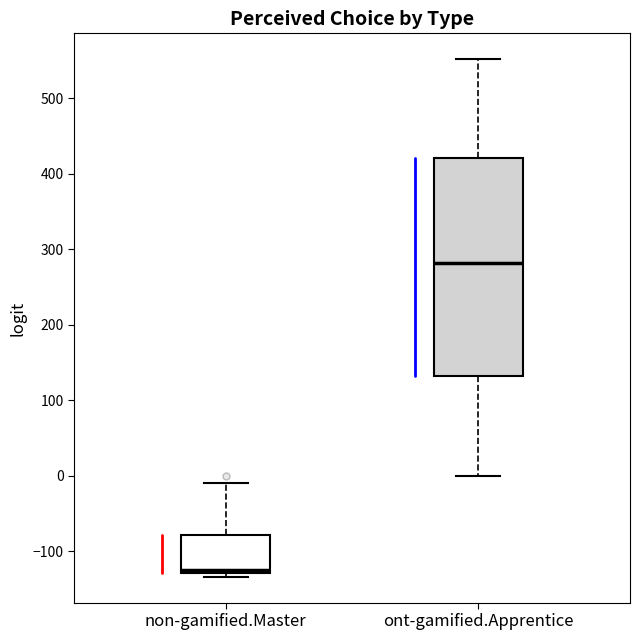

Reading left to right, transcribe this box plot: for each box, give where its median line is, the range the box spans, and where its two whiskers end, as read against the y-axis. The values are not printed on the chart, so give them approximately, as read against the axis.

non-gamified.Master: median -120, box -130 to -80, whiskers -130 (just below the box's lower edge) to -10
ont-gamified.Apprentice: median 280, box 130 to 420, whiskers 0 to 550